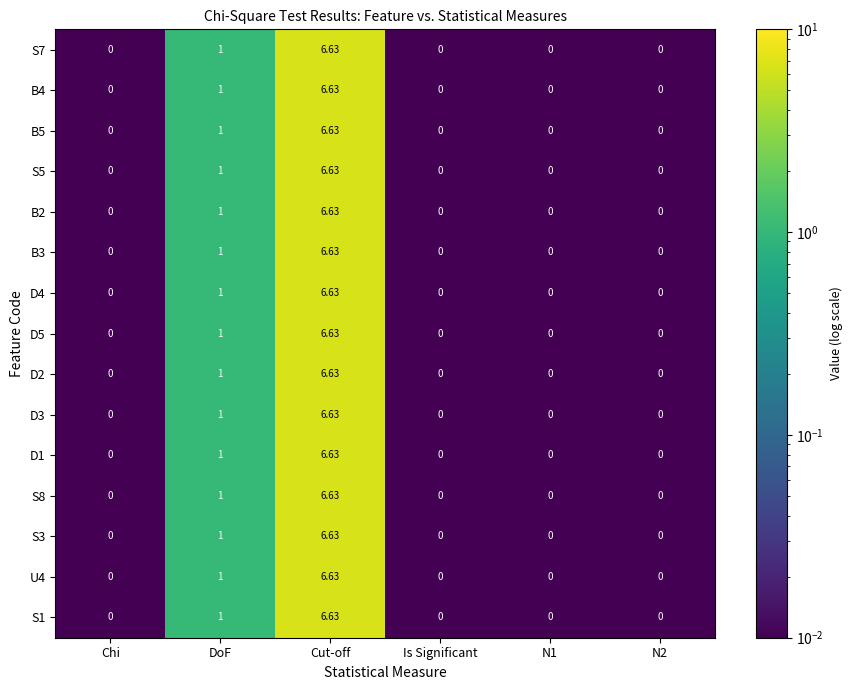

At which category is the sum across all series the highest?

Cut-off